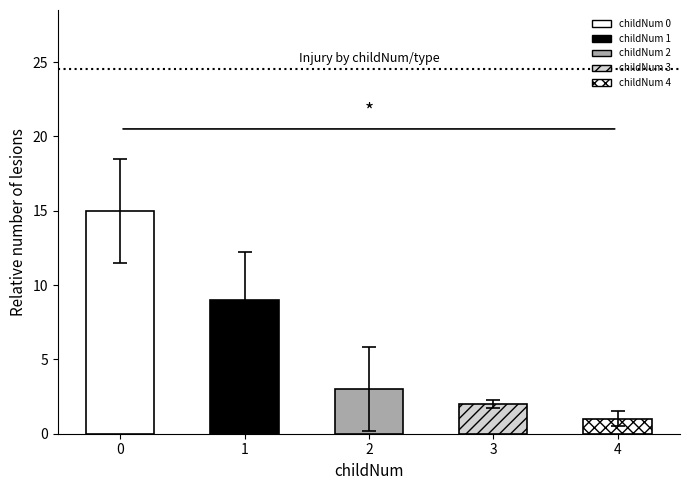

Are the bars grouped side by side (vs. stacked)?

Yes